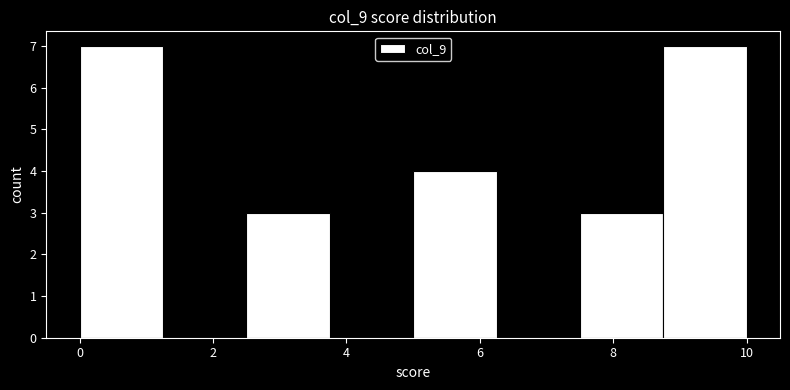

How tall is the bar that spans 2.50 to 3.75 on the x-axis? Neither the bar edges nor the heights are printed on the chart, so give them approximately, as read against the axes.

3